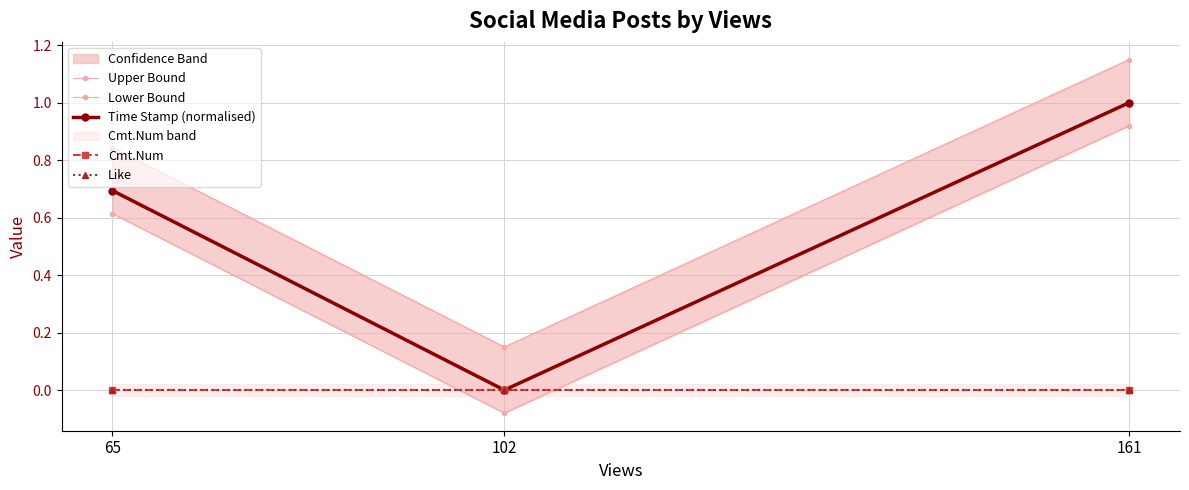

Reading left to right, what are all the values shown in this chart?

Upper Bound: 65=0.8	102=0.1	161=1.1
Lower Bound: 65=0.6	102=-0.1	161=0.9
Time Stamp (normalised): 65=0.7	102=0.0	161=1.0
Cmt.Num: 65=0.0	102=0.0	161=0.0
Like: 65=0.0	102=0.0	161=0.0